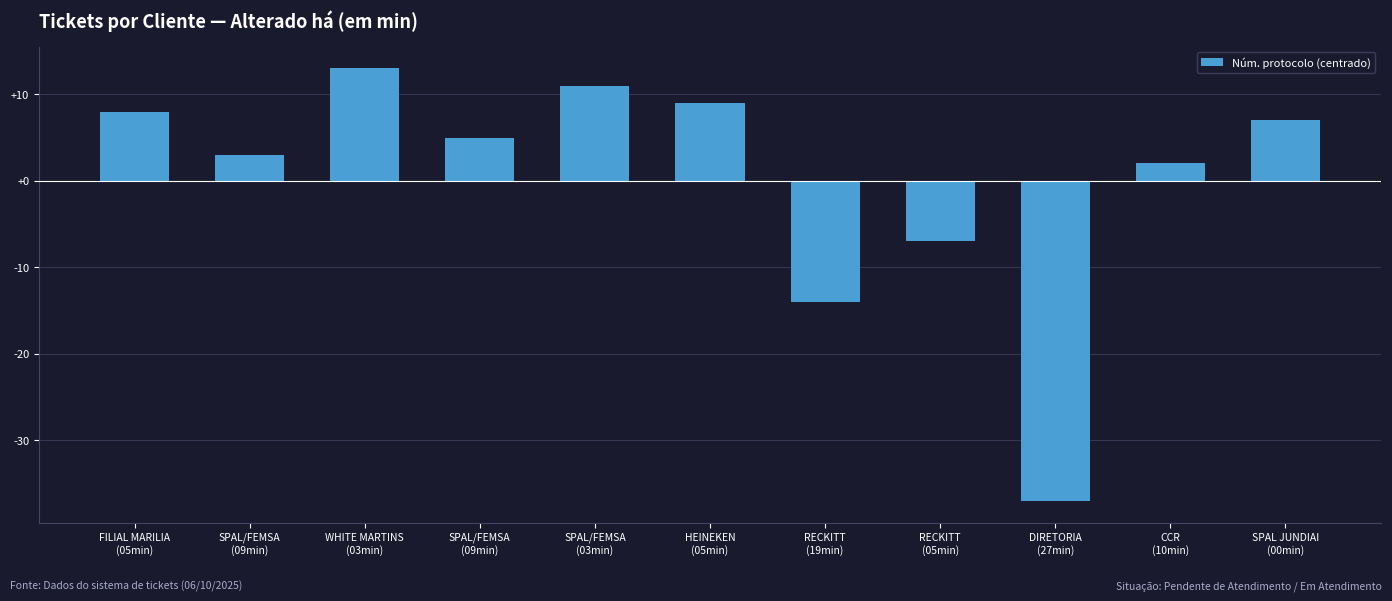

Count the number of data series in this chart.

1